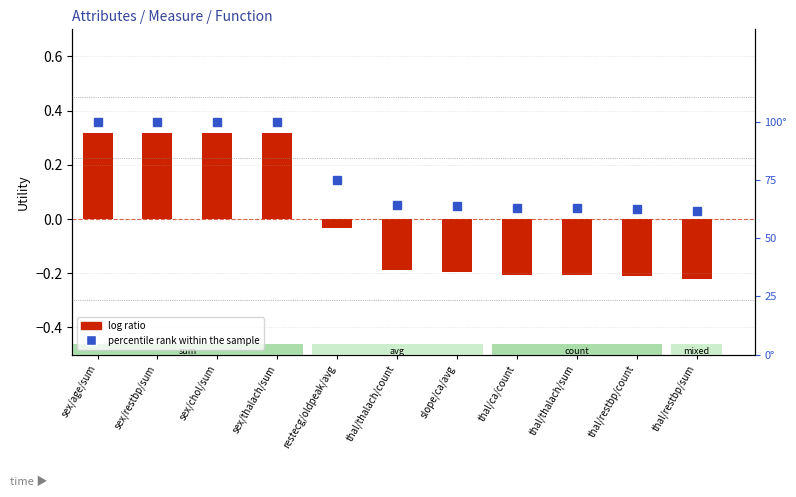

What is the maximum value for percentile rank within the sample?

100.0